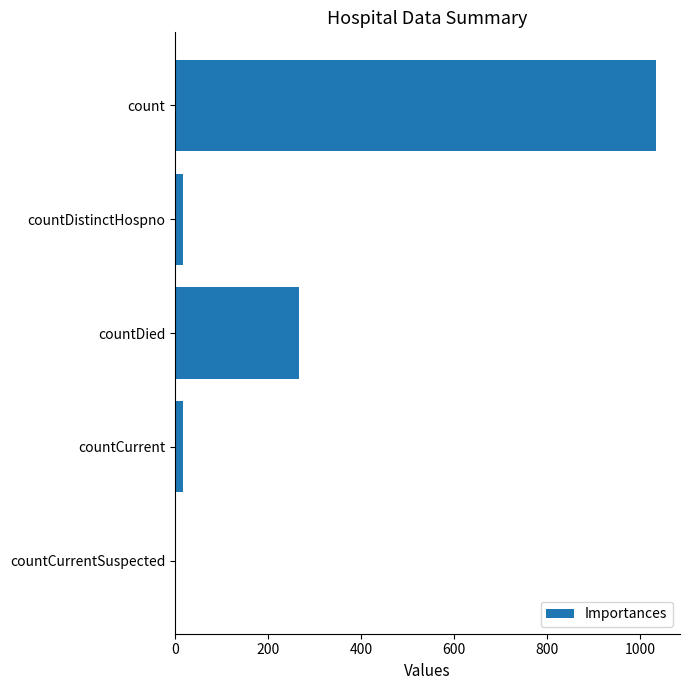

Which has a higher value, countDistinctHospno or countDied?

countDied